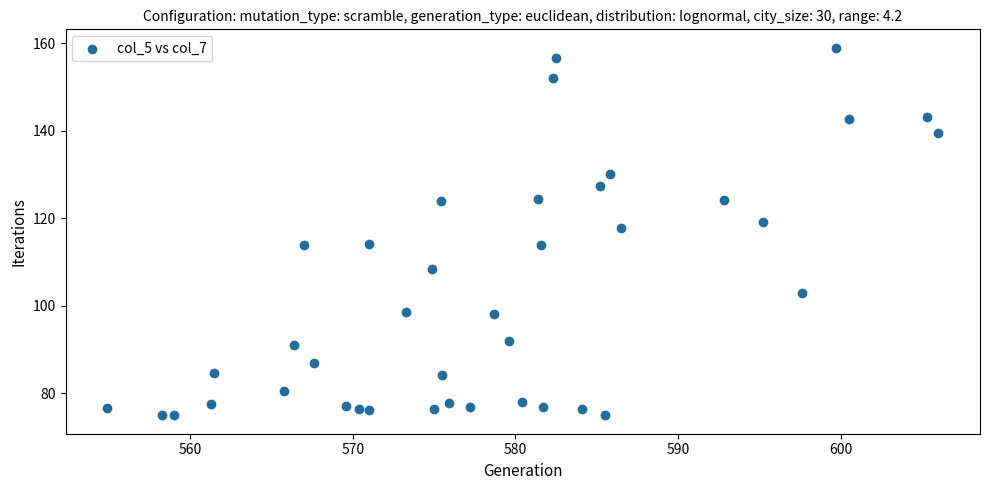

What is the range of X values (max minus min)?

51.1